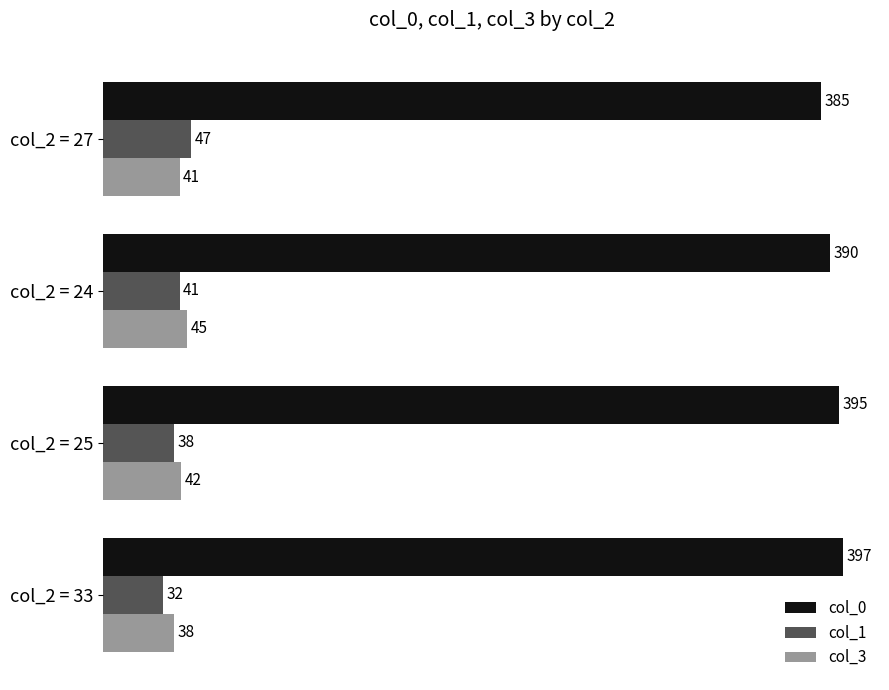

What is the minimum value for col_1?

32